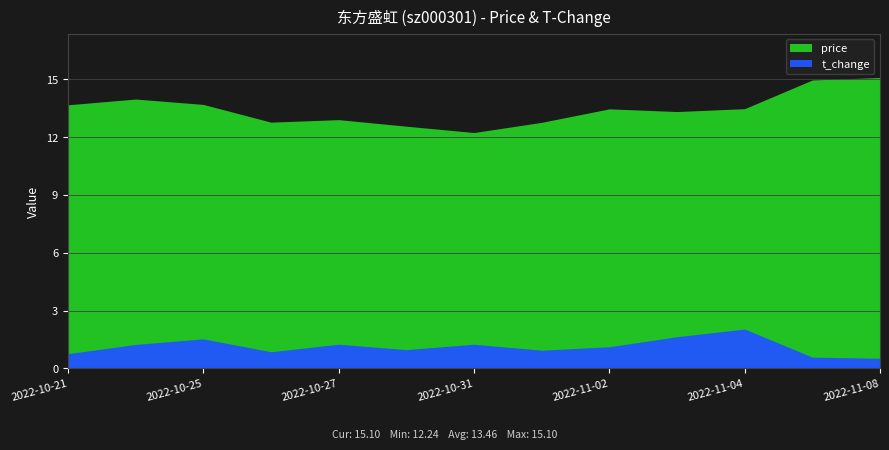

Which series has the largest total across all categories?

price